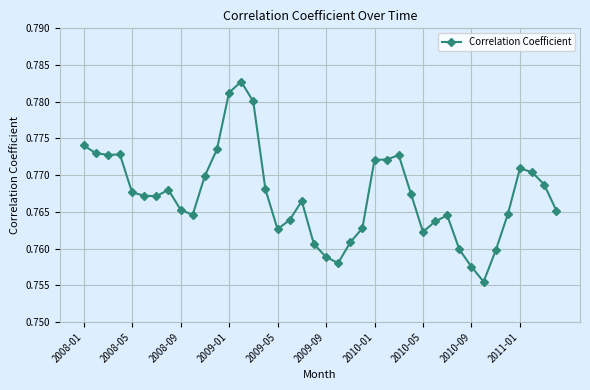

True or false: there are more than 0 points higher than both neighbors.

True